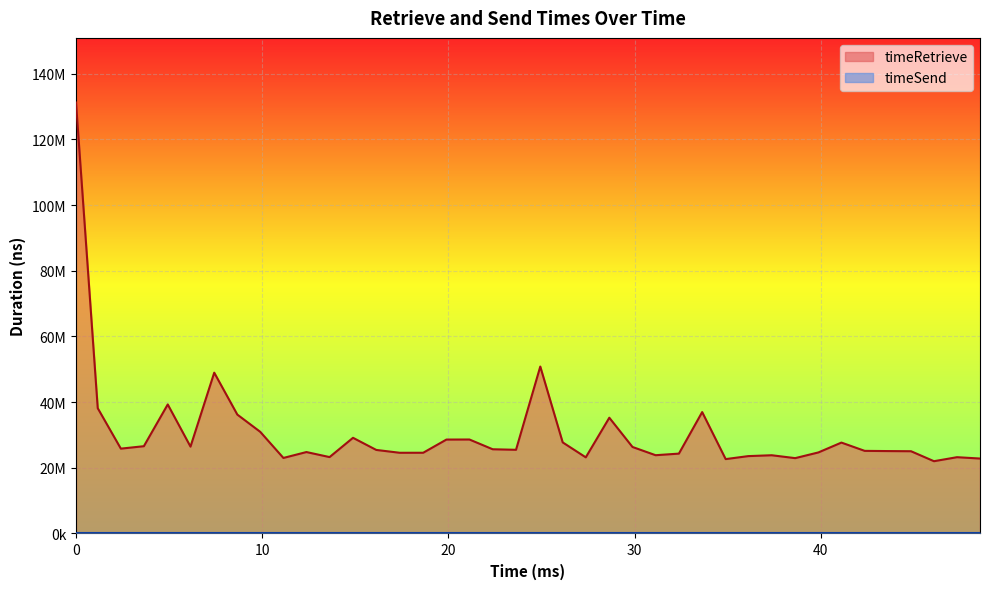

What is the approximate value at 19?

25480230